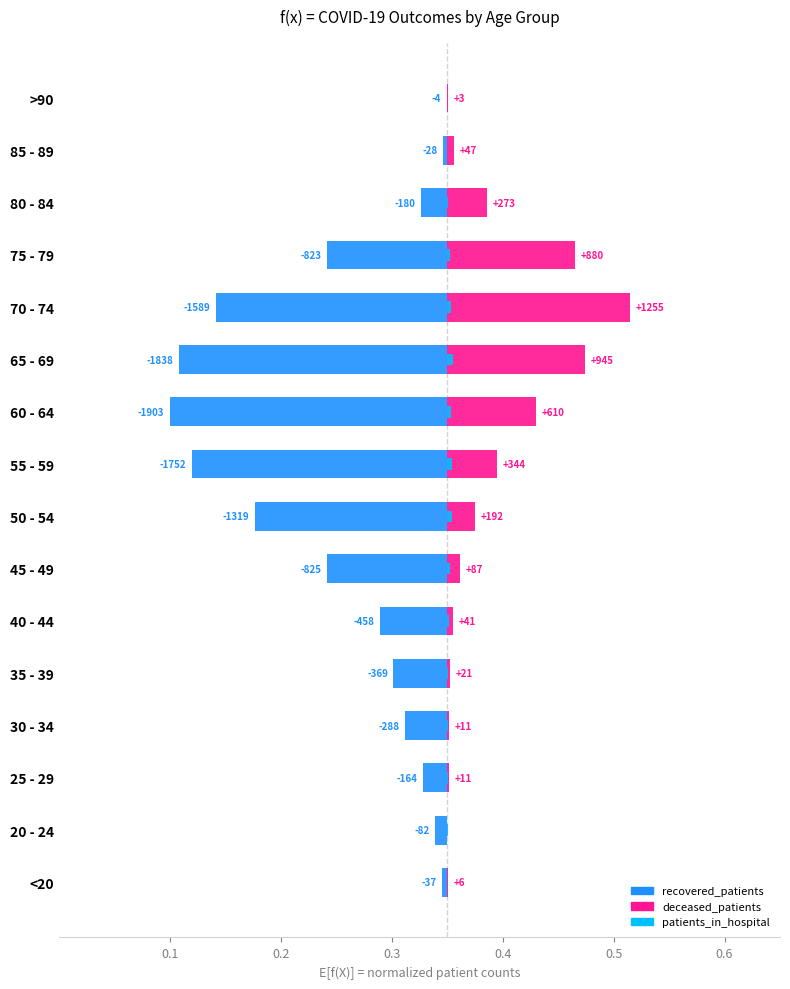

Reading left to right, extract all data points from this chart.

recovered_patients: -0.0	-0.0	-0.0	-0.0	-0.0	-0.1	-0.1	-0.2	-0.2	-0.2	-0.2	-0.2	-0.1	-0.0	-0.0	-0.0
deceased_patients: 0.0	0.0	0.0	0.0	0.0	0.0	0.0	0.0	0.0	0.1	0.1	0.2	0.1	0.0	0.0	0.0
patients_in_hospital: 0.0	0.0	0.0	0.0	0.0	0.0	0.0	0.0	0.0	0.0	0.0	0.0	0.0	0.0	0.0	0.0